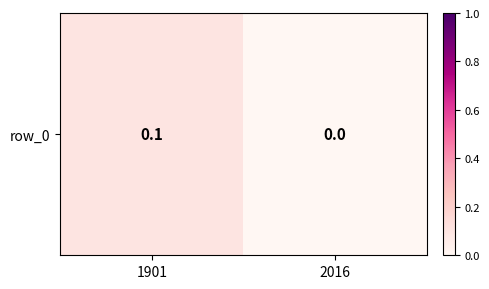

At which category does the chart reach its minimum across all series?

2016